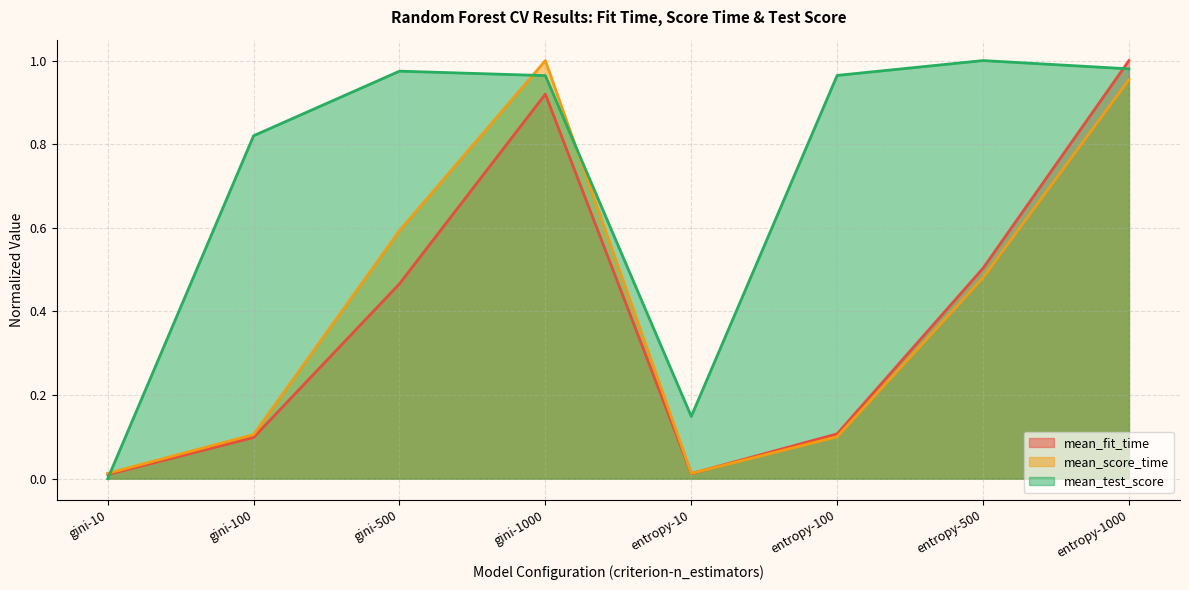

Read the mean_score_time value at gini-100.

0.1